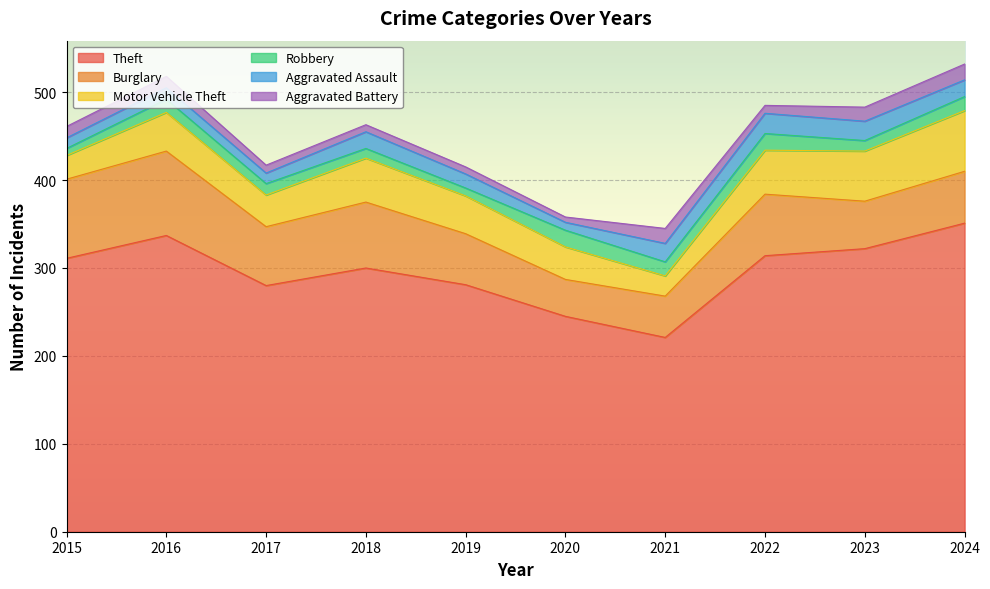

Which has a higher value, 2018 or 2021?

2018